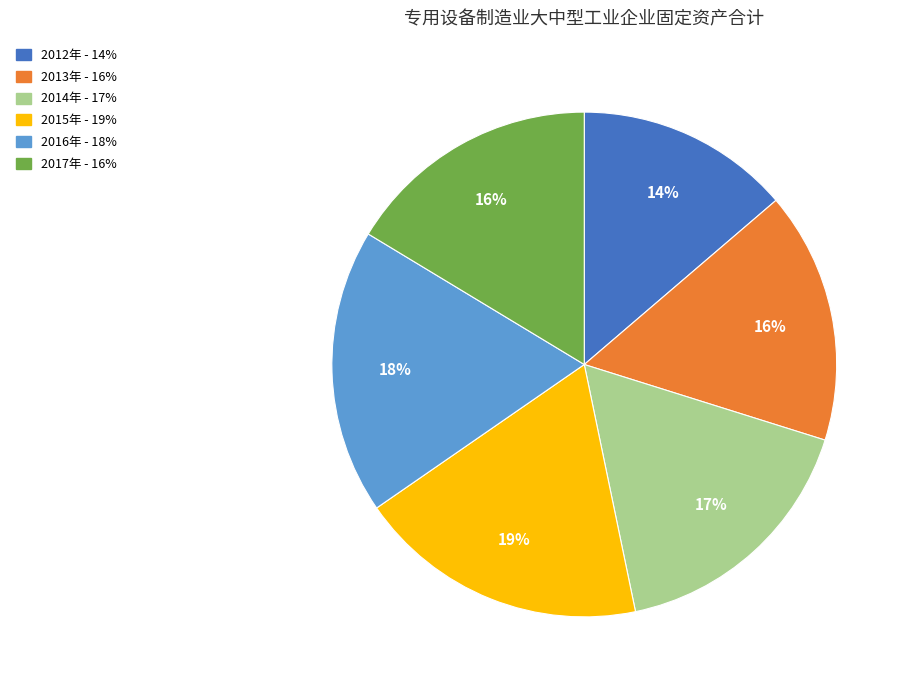

Combined, do 2016年 and 2017年 account for over 50%?

No